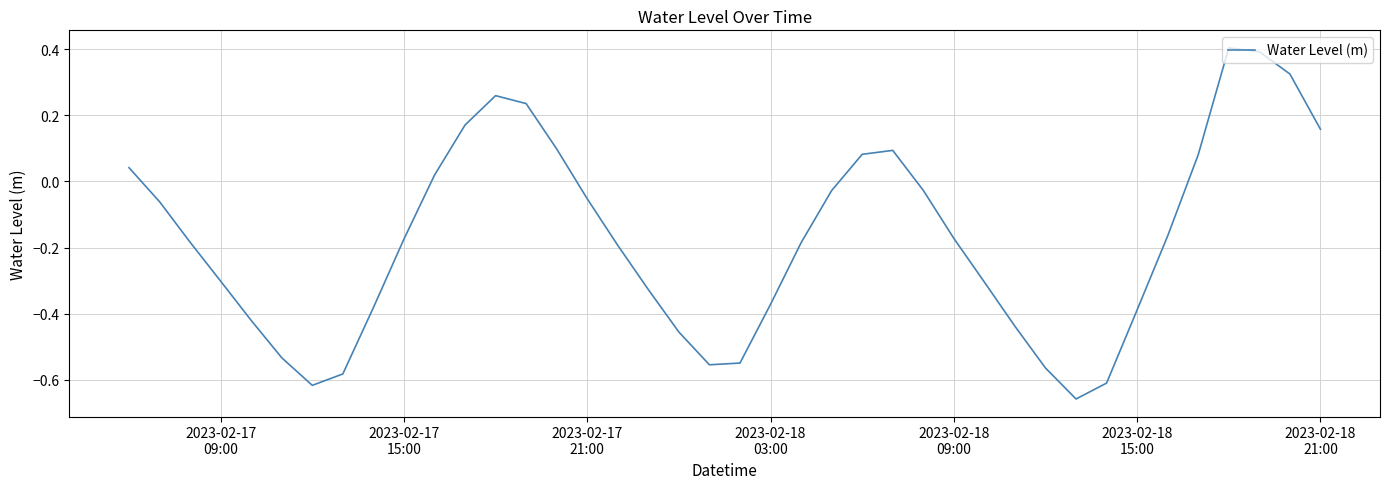

What is the greatest value displayed?

0.4